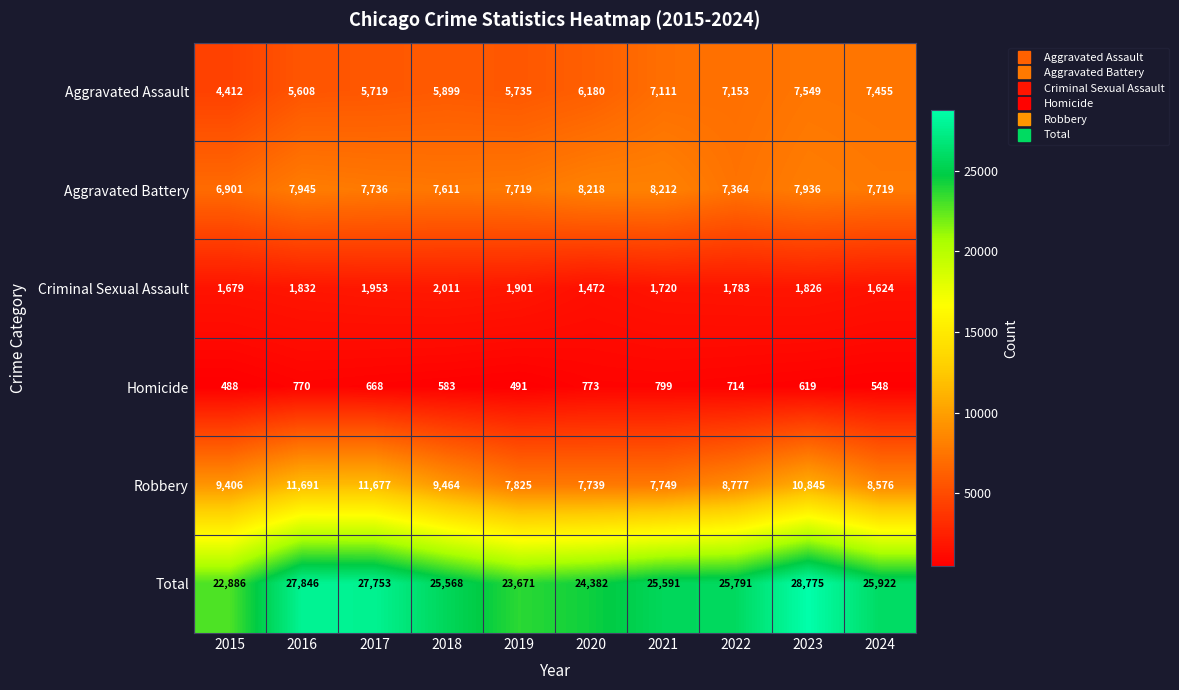

The value of Robbery at 2016 is 11691. True or false?

True